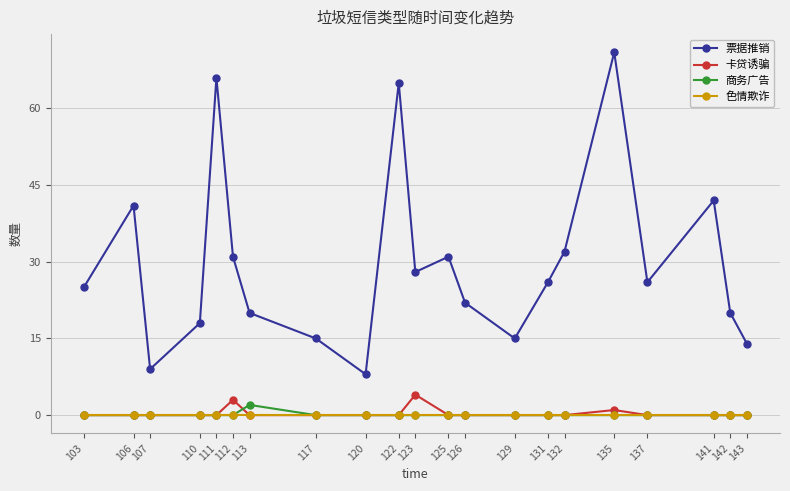

Is it true that 票据推销 equals 31 at 125?

True